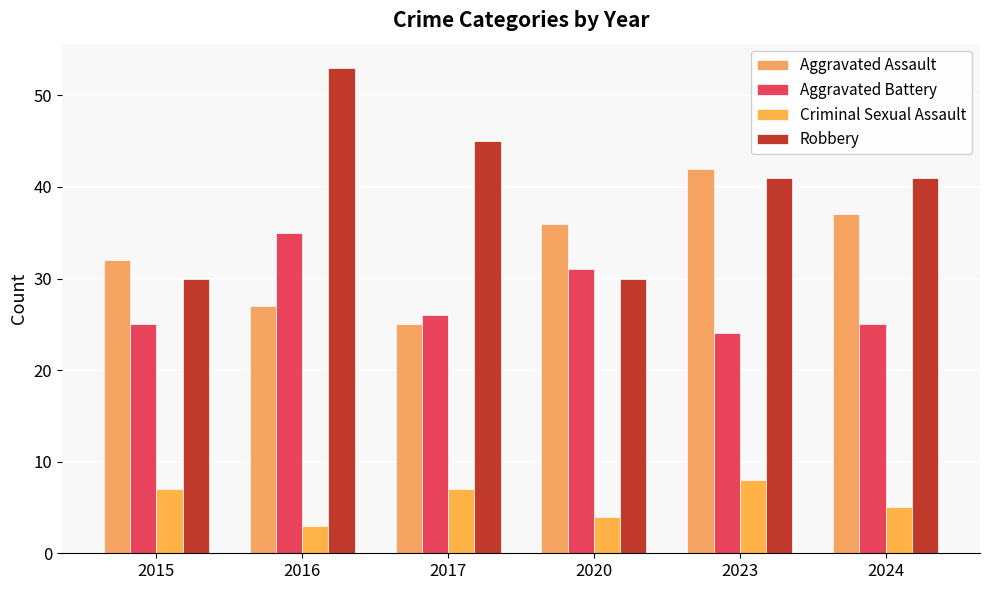

What is the lowest value of the Robbery series?

30